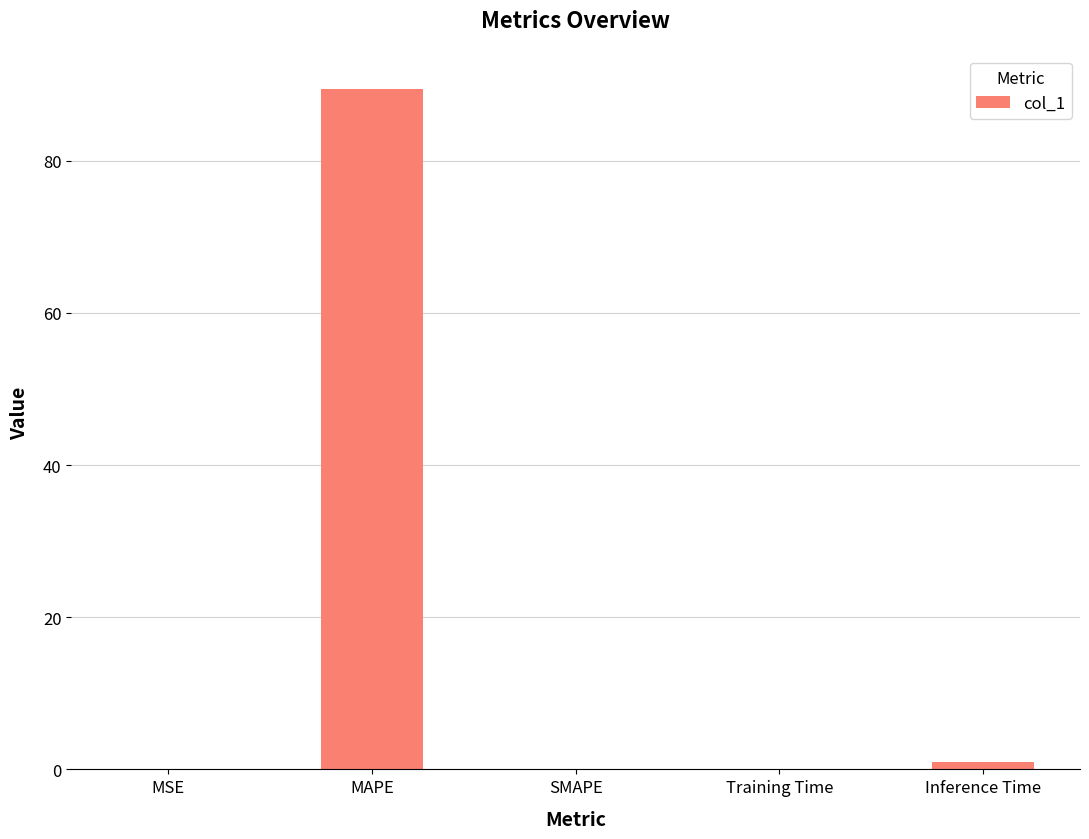

What is the sum of all values?

90.5